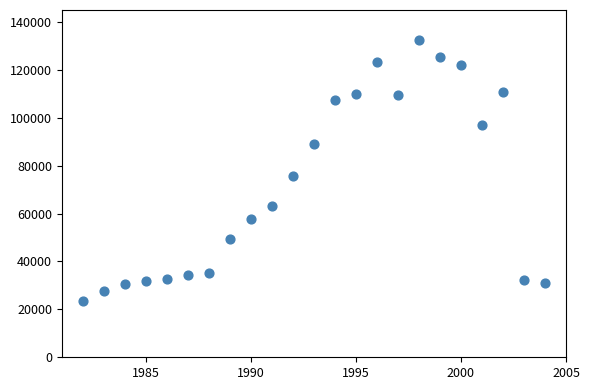

What is the range of X values (max minus min)?

22